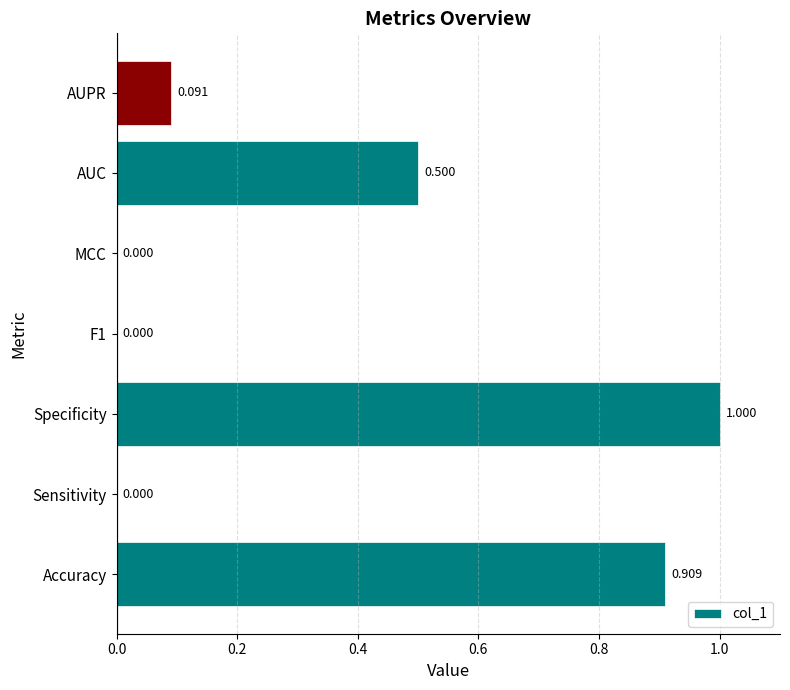

How many positive values are there?

4